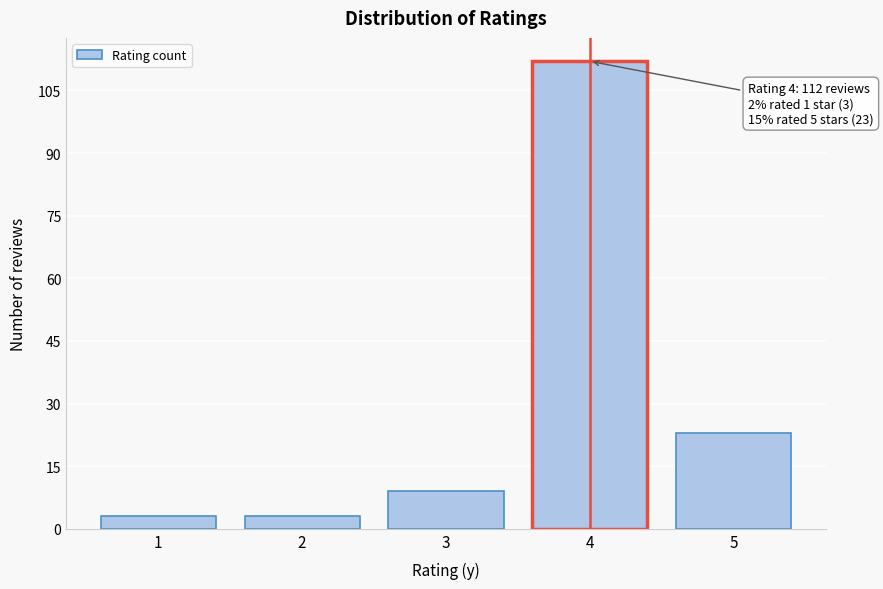

Over which range of the x-axis is the bar tallest?

3.5 to 4.5